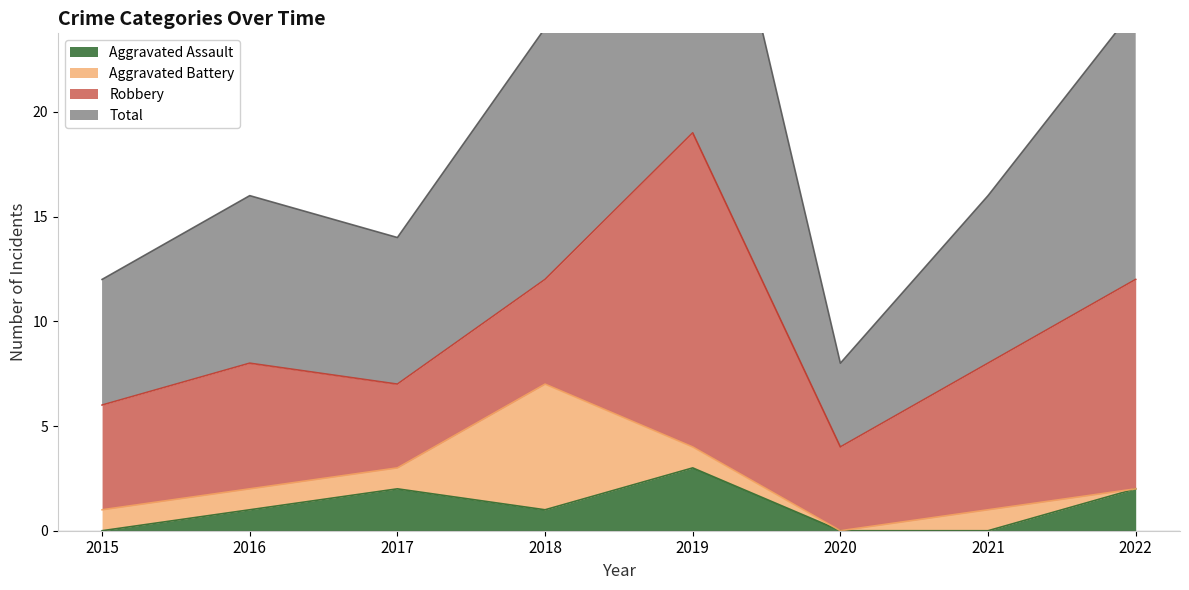

At which category is the sum across all series the highest?

2019